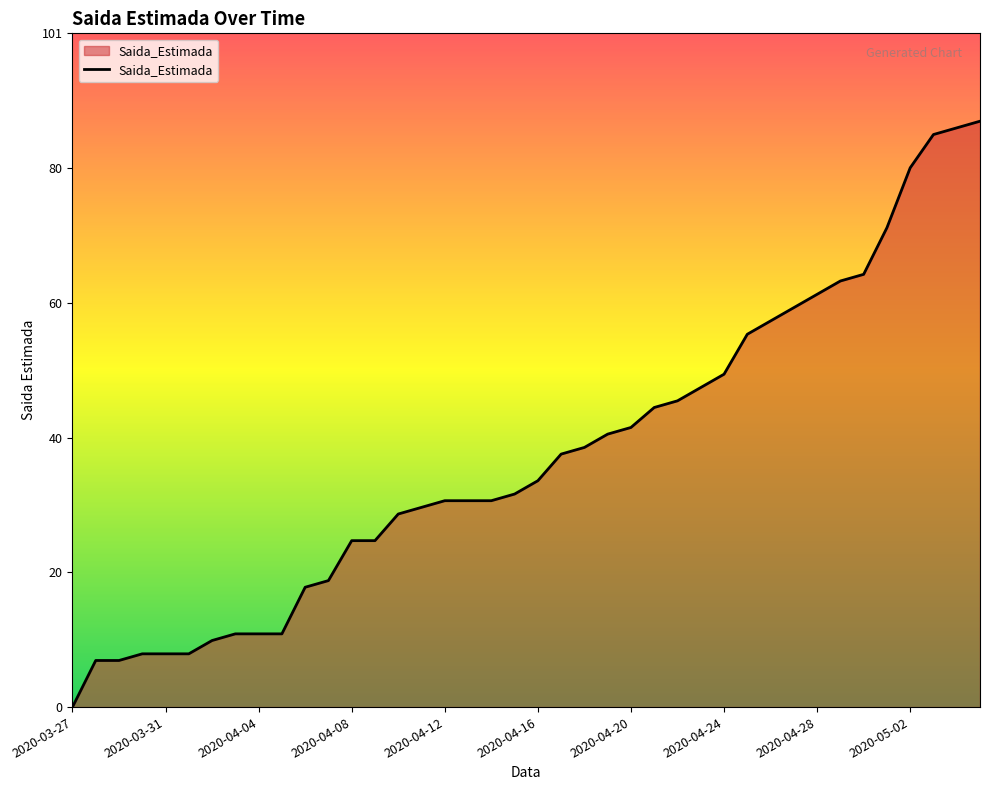

What is the greatest value displayed?

88